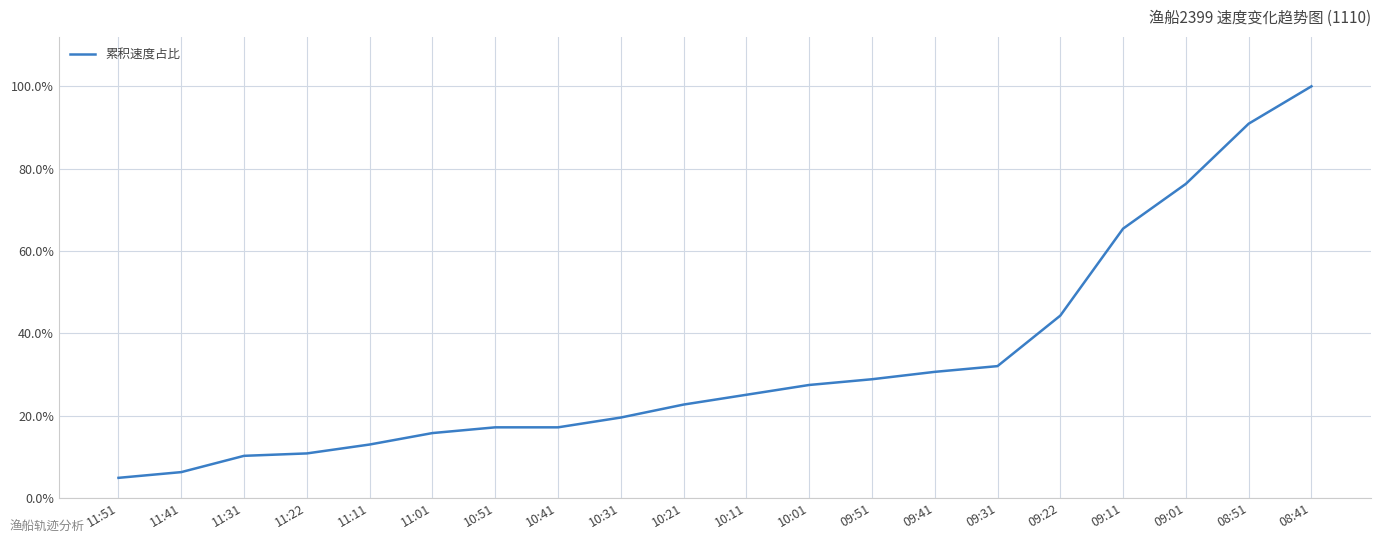

Which category has the lowest value across all series?

11:51